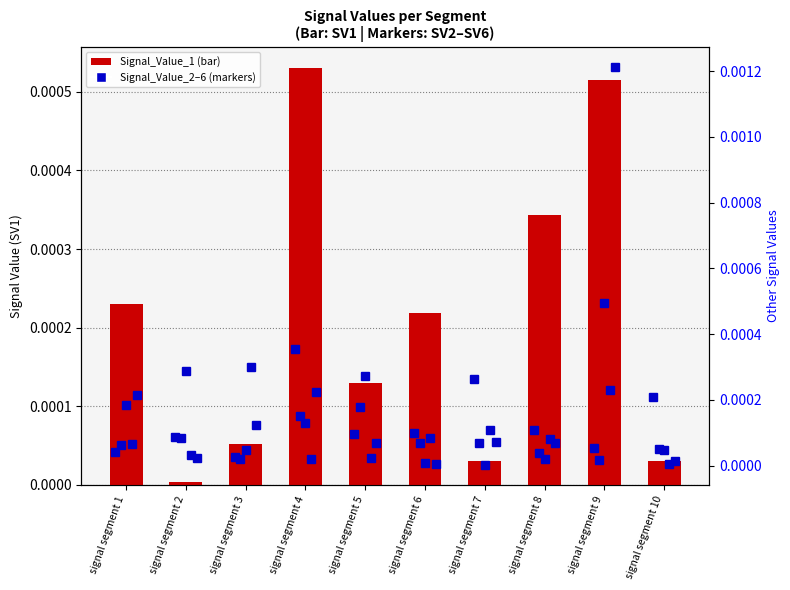

Which category has the highest value in the Signal_Value_3 series?

signal segment 5